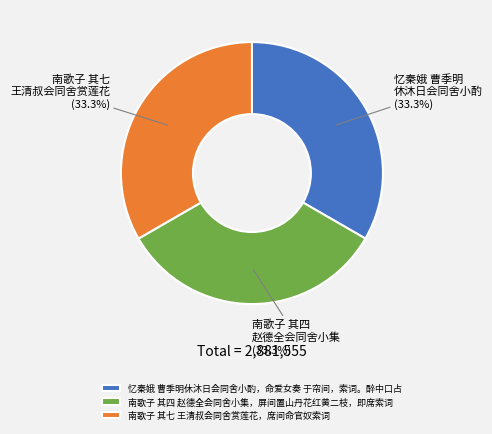

How many slices are in this pie chart?

3